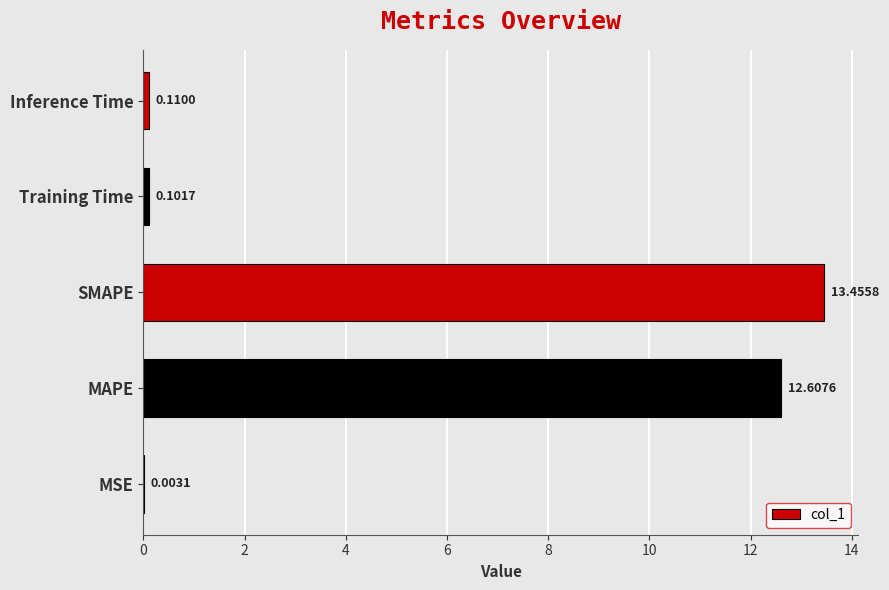

Which category has the highest value across all series?

SMAPE